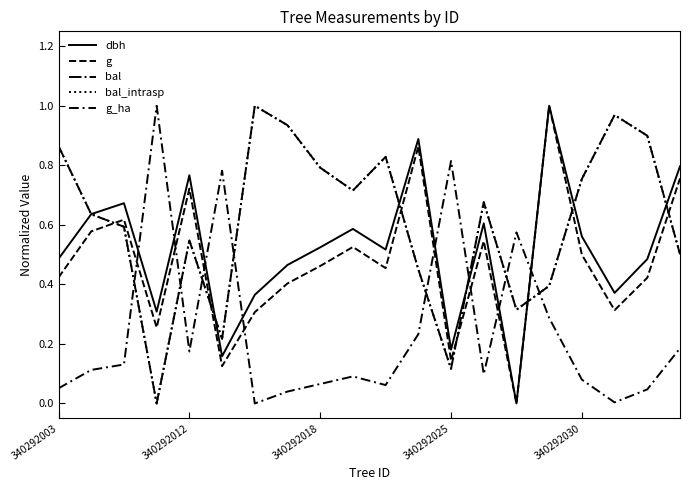

What is the difference between the maximum and minimum values in the g_ha series?

1.0